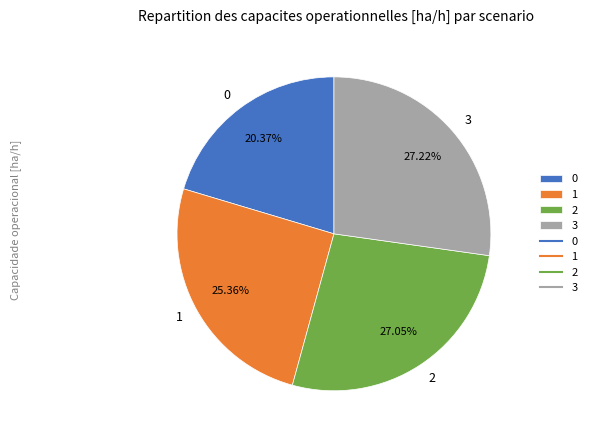

Approximately how many times larger is the value at 0 compared to 2?

0.8